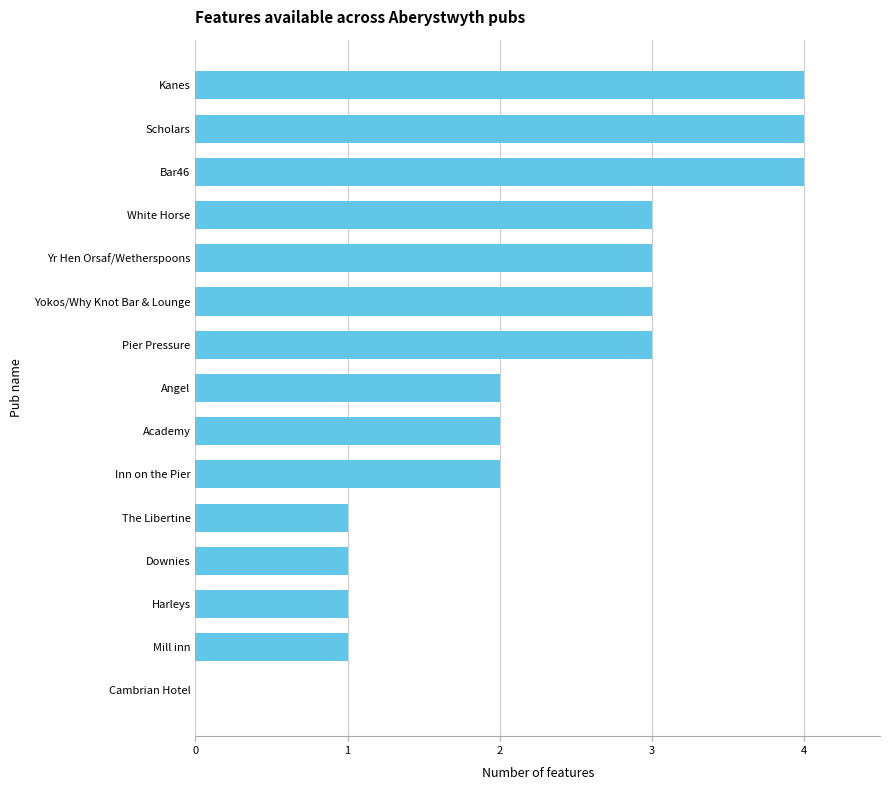

What is the approximate value at Kanes?

4